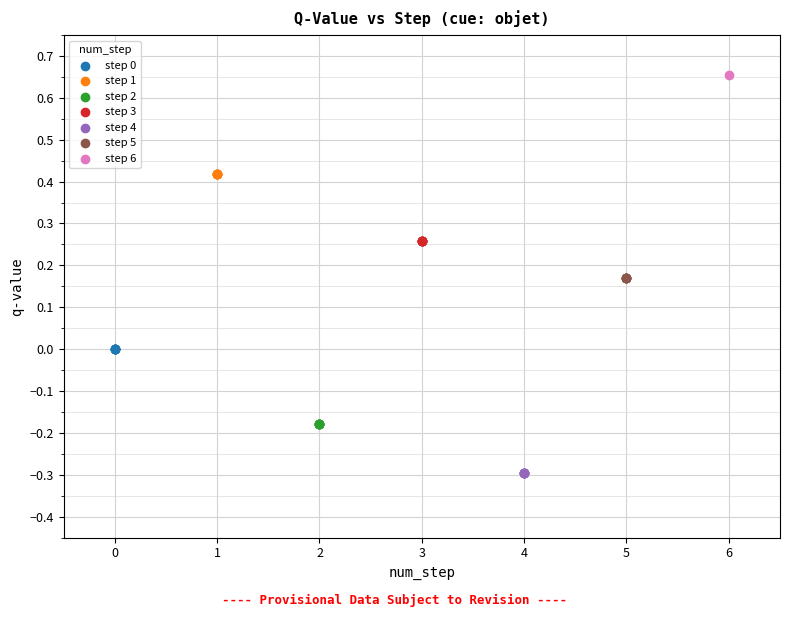

What are all the series names shown in the legend?

step 0, step 1, step 2, step 3, step 4, step 5, step 6